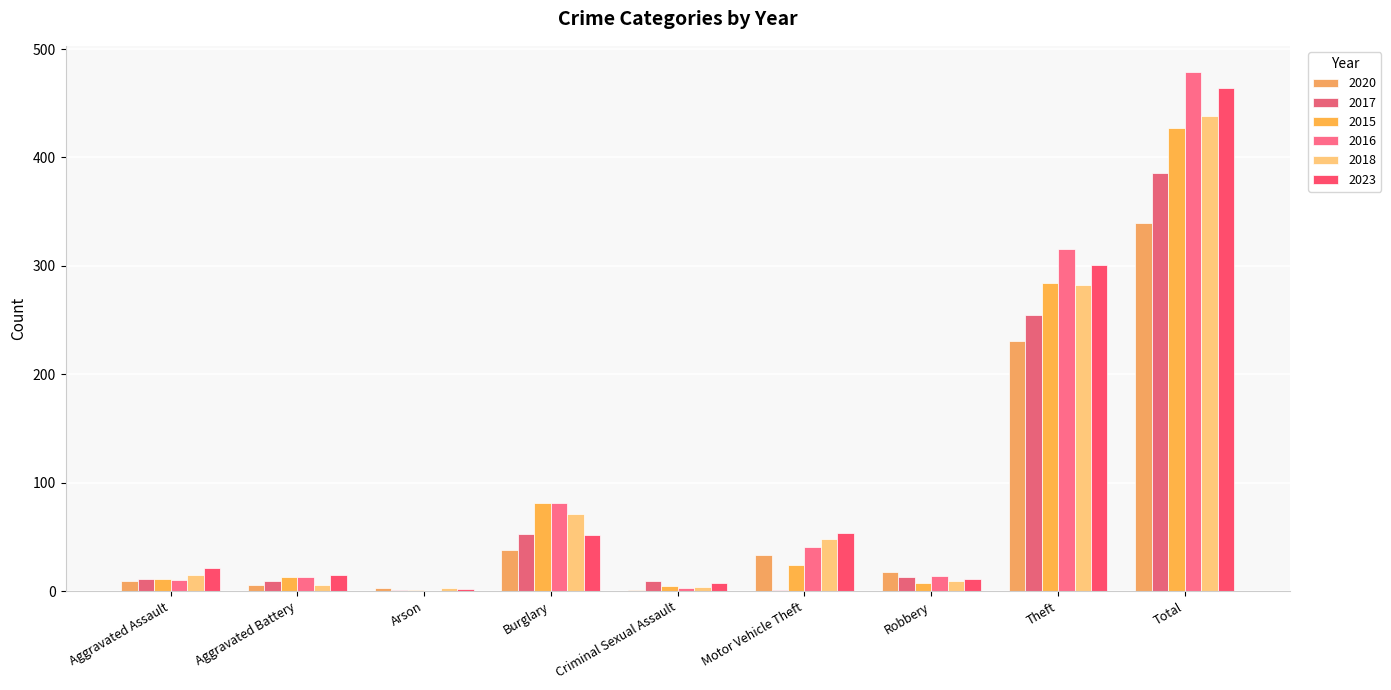

What position from the left is Total?

9